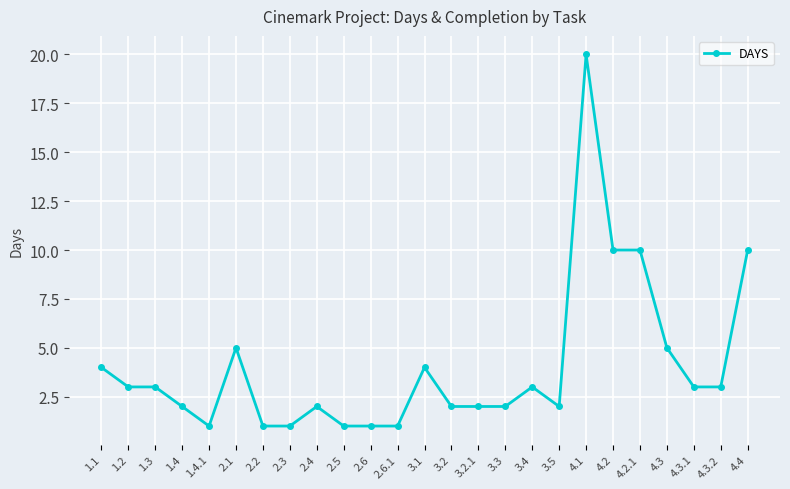

Reading right to left, what are all the values shown in this chart?

4.4=10	4.3.2=3	4.3.1=3	4.3=5	4.2.1=10	4.2=10	4.1=20	3.5=2	3.4=3	3.3=2	3.2.1=2	3.2=2	3.1=4	2.6.1=1	2.6=1	2.5=1	2.4=2	2.3=1	2.2=1	2.1=5	1.4.1=1	1.4=2	1.3=3	1.2=3	1.1=4